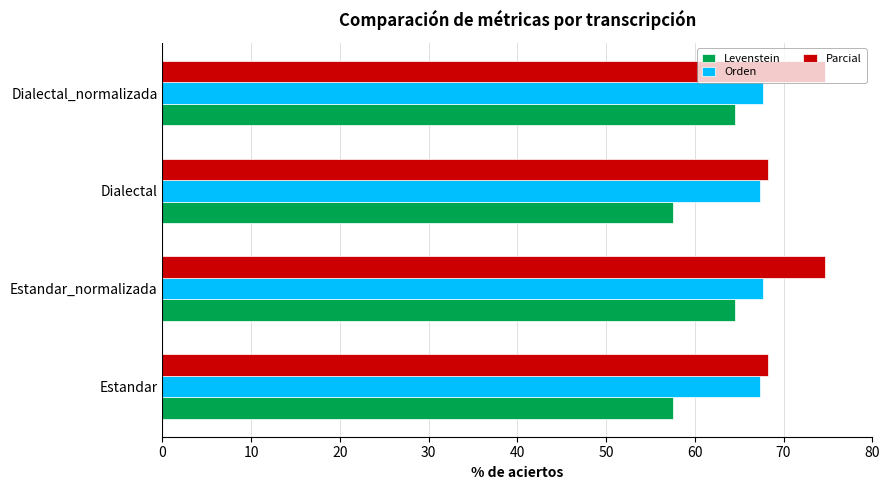

List the series in order of their peak value, lowest first.

Levenstein, Orden, Parcial